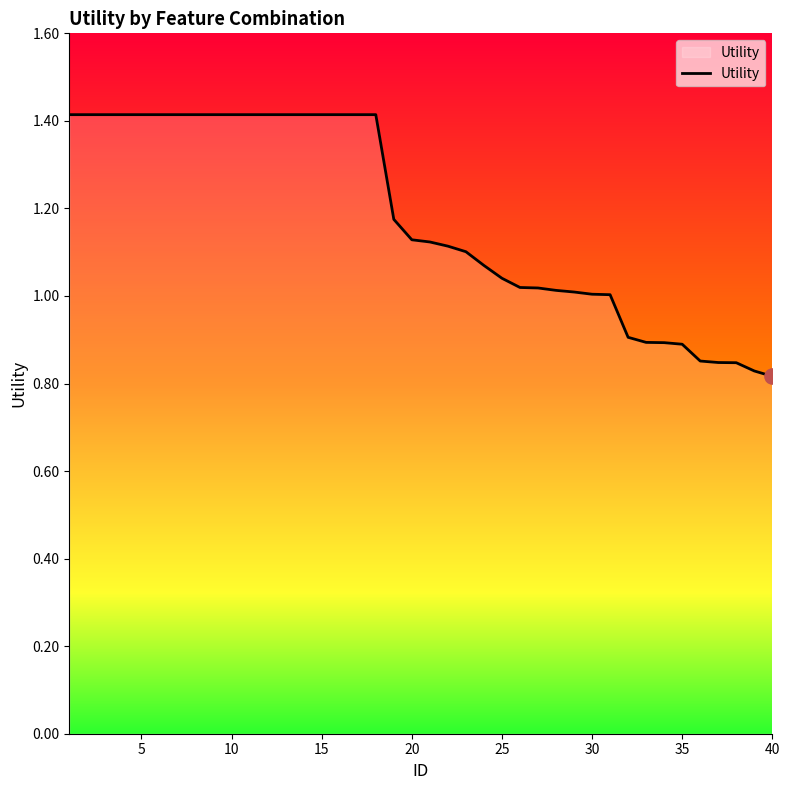

What is the difference between the maximum and minimum values?

0.6